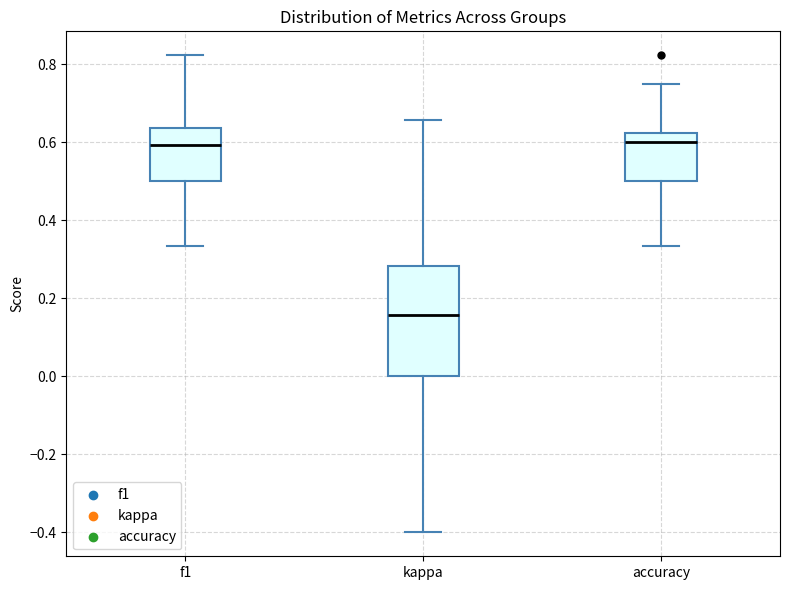

Which box's median line is the lowest?

kappa